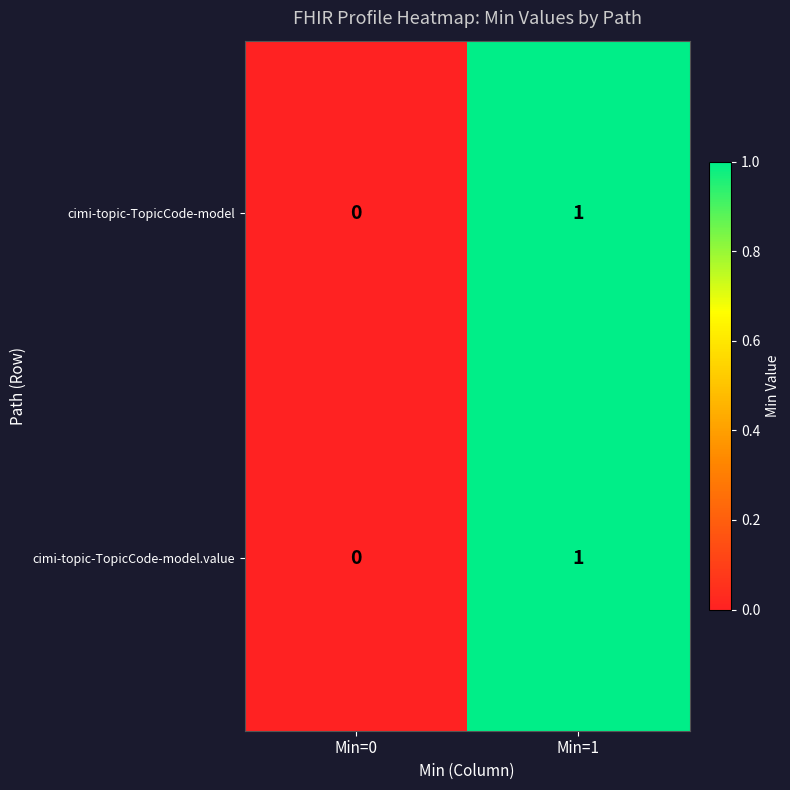

List the labels in order of cimi-topic-TopicCode-model.value value, largest first.

Min=1, Min=0